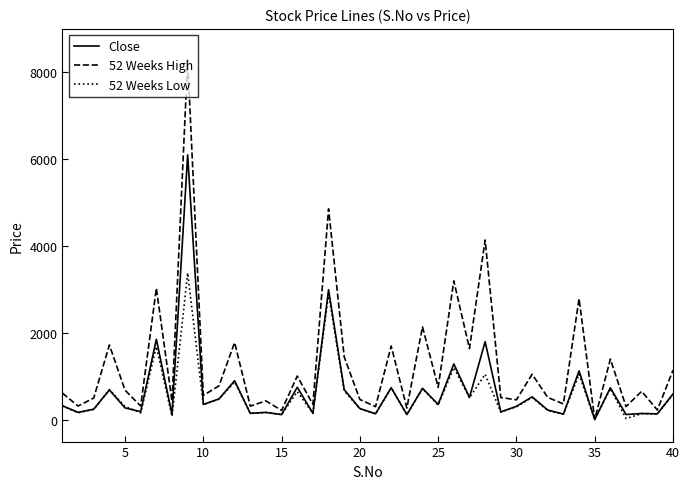

Which series has the largest total across all categories?

52 Weeks High